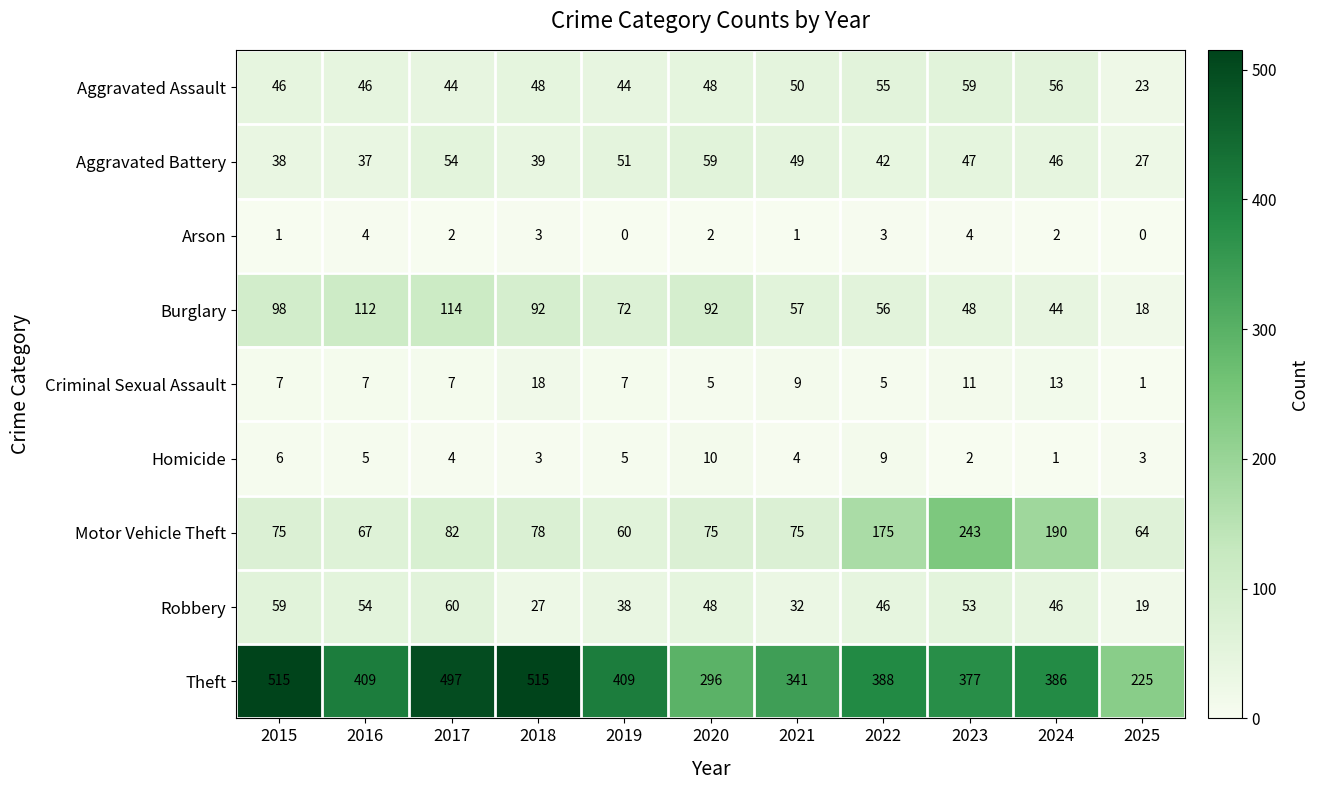

At 2019, list the series in order from smallest to largest.

Arson, Homicide, Criminal Sexual Assault, Robbery, Aggravated Assault, Aggravated Battery, Motor Vehicle Theft, Burglary, Theft